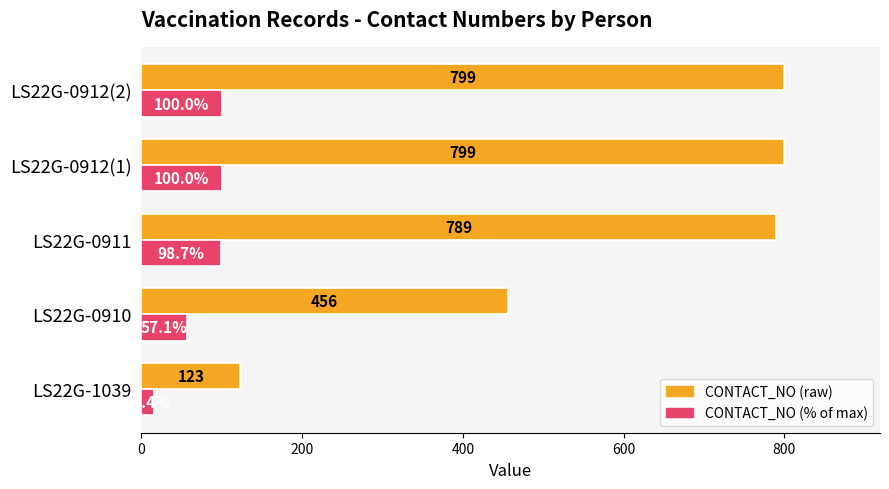

Which label corresponds to the smallest value in the chart?

LS22G-1039